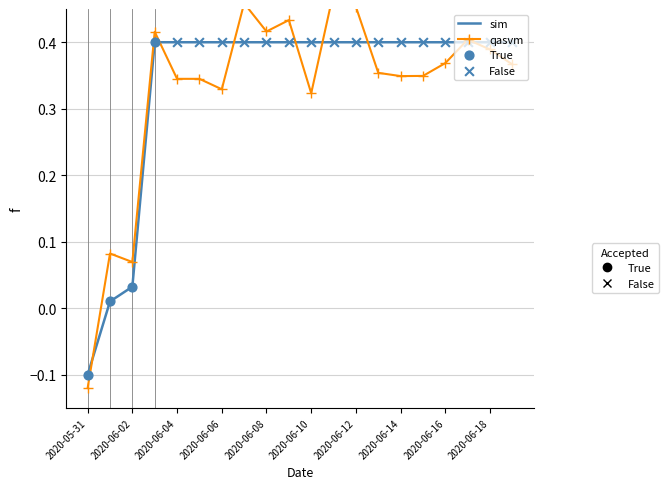

Which has a higher value, 2020-06-02 or 2020-06-12?

2020-06-12